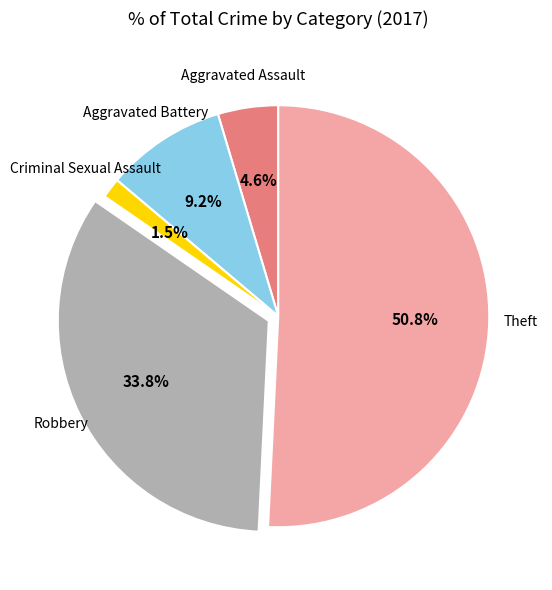

How many slices are in this pie chart?

5